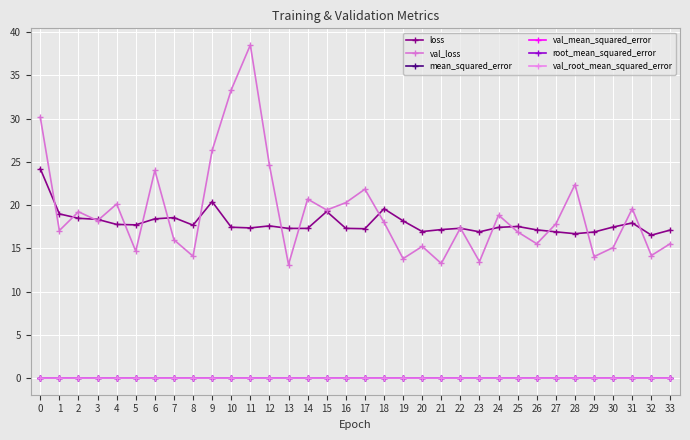

True or false: mean_squared_error has more than 0 interior local peaks.

True